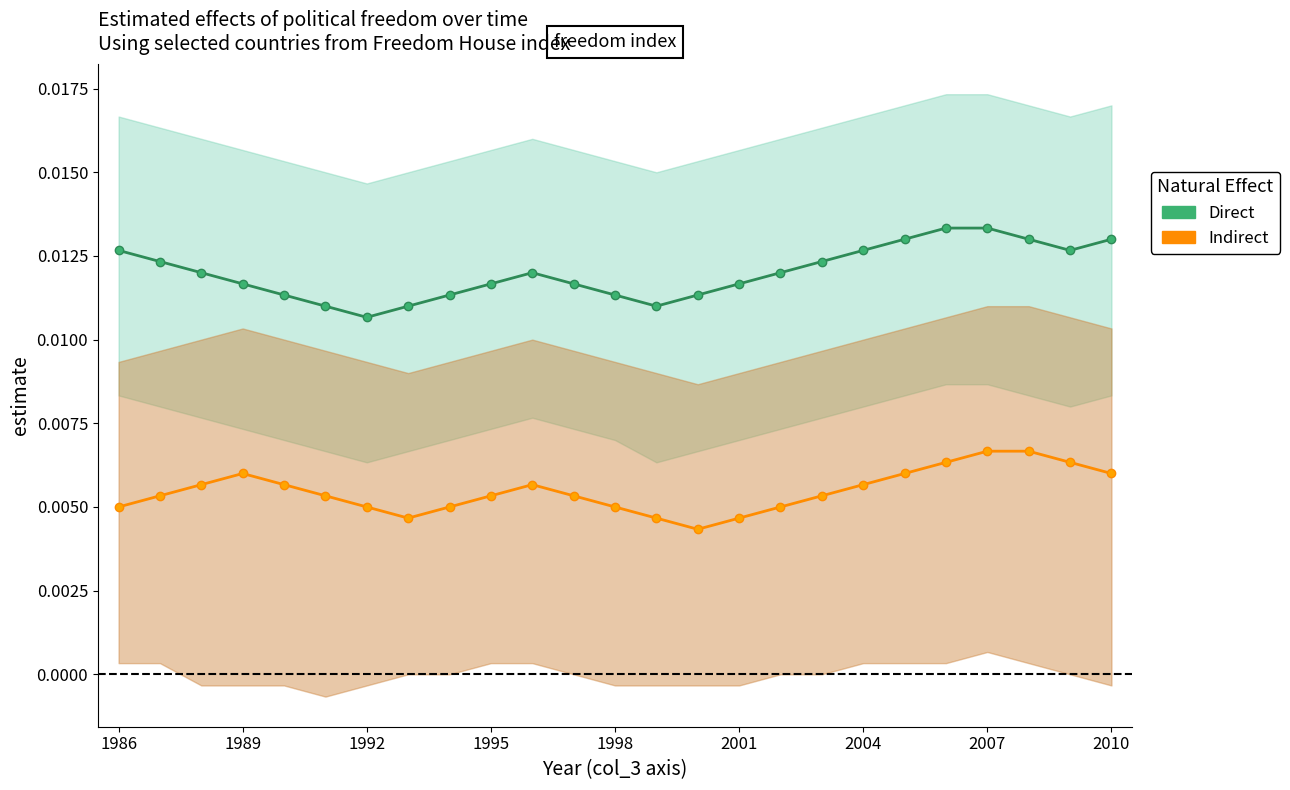

What is the sum of all Direct values?

0.3